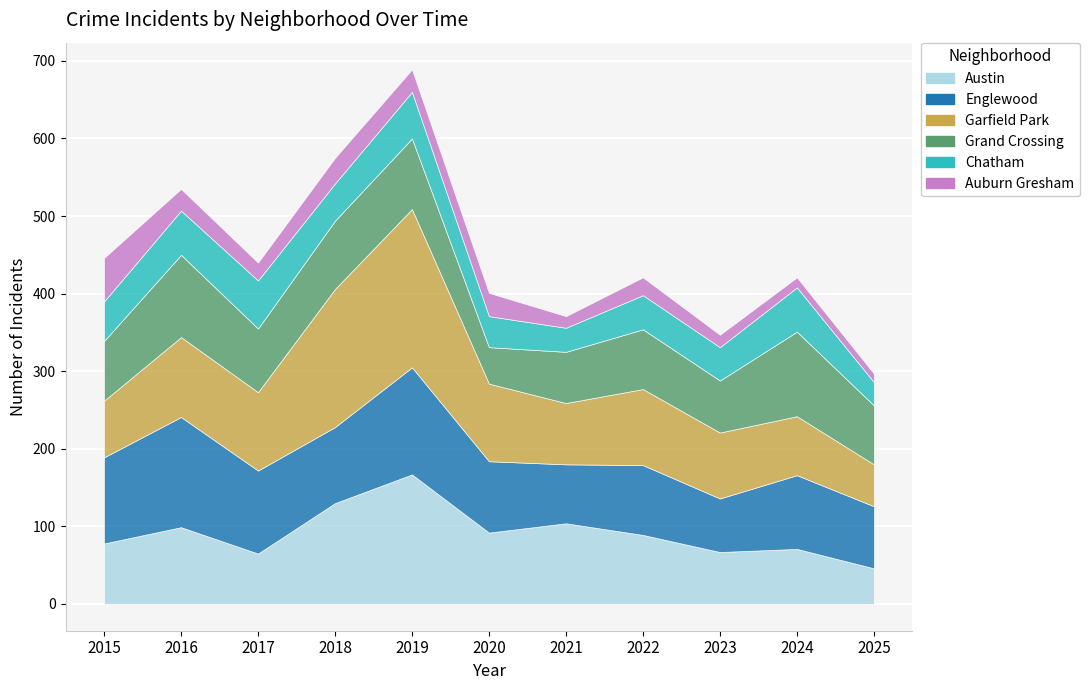

The Chatham series shows 31 at 6. True or false?

True